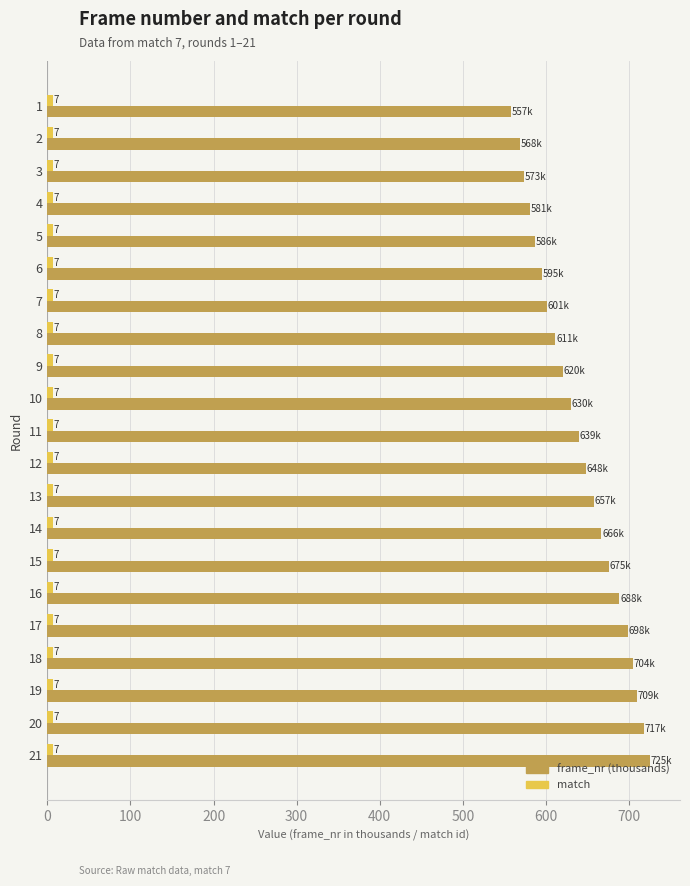

What is the minimum value for frame_nr (thousands)?

557.7